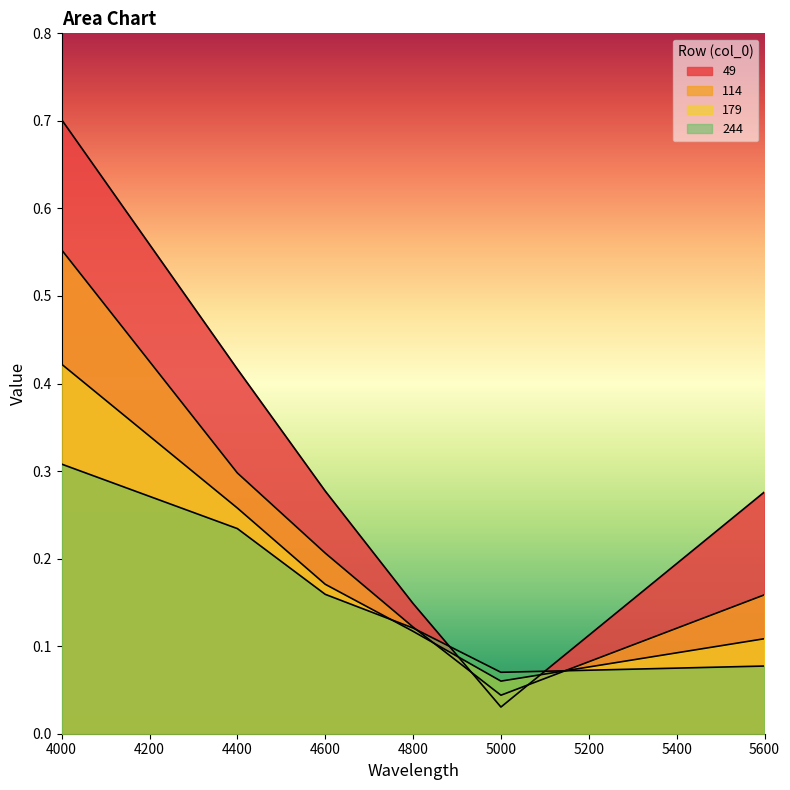

Reading right to left, list all the values displayed in this chart.

49: 5600=0.3	5000=0.0	4800=0.1	4600=0.3	4400=0.4	4000=0.7
114: 5600=0.2	5000=0.0	4800=0.1	4600=0.2	4400=0.3	4000=0.6
179: 5600=0.1	5000=0.1	4800=0.1	4600=0.2	4400=0.3	4000=0.4
244: 5600=0.1	5000=0.1	4800=0.1	4600=0.2	4400=0.2	4000=0.3